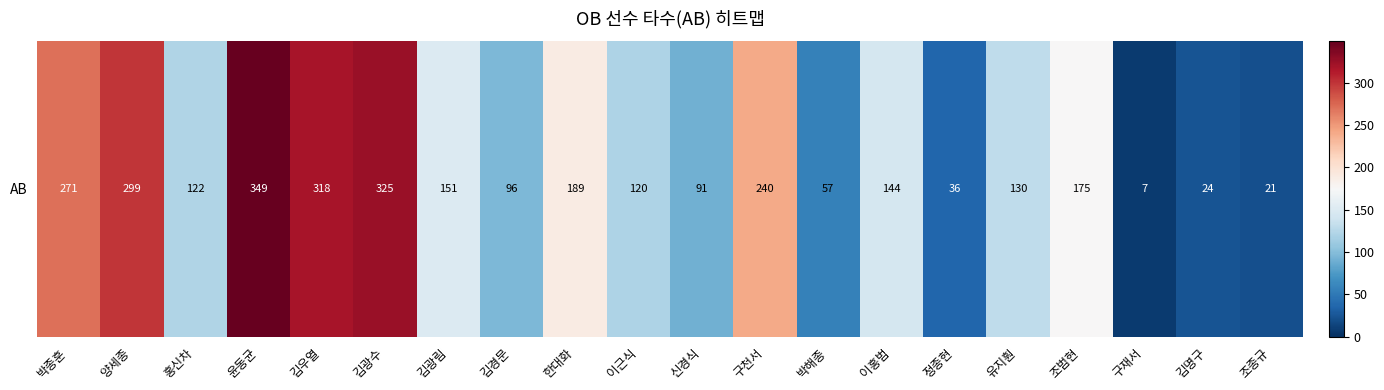

Which category has the highest value across all series?

윤동균